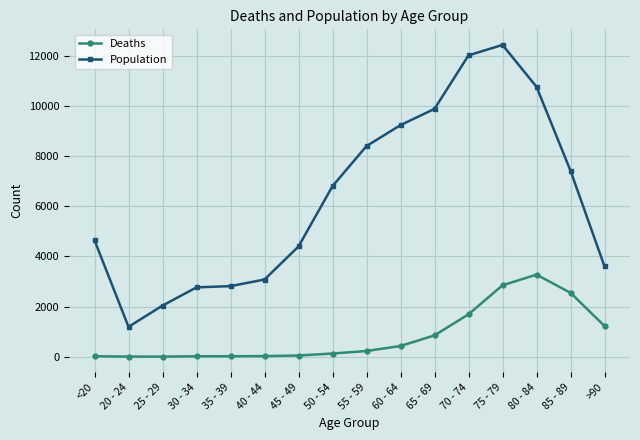

How many lines are shown in the chart?

2